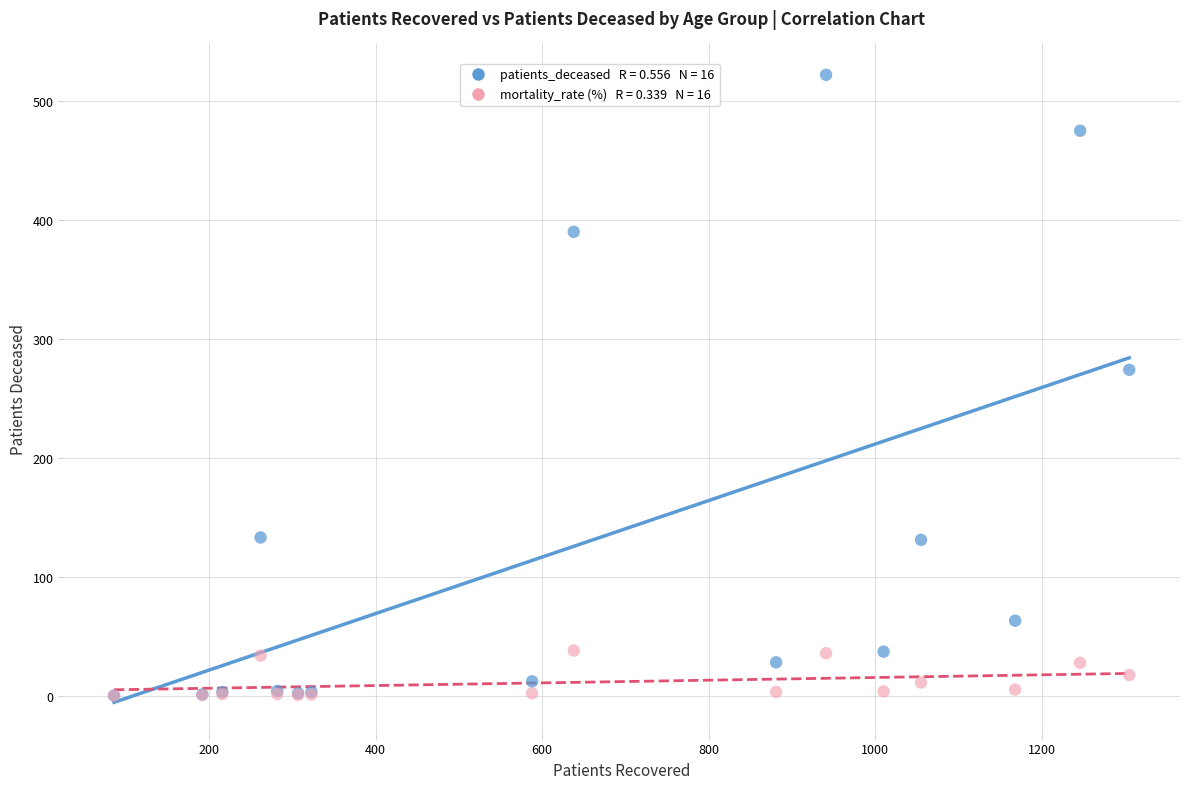

Across all series, what Y value is closest to 261?

274.0